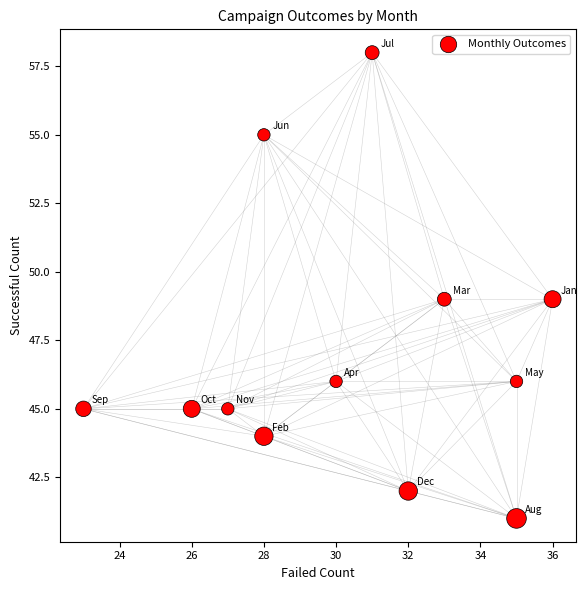

What is the average Y value?

47